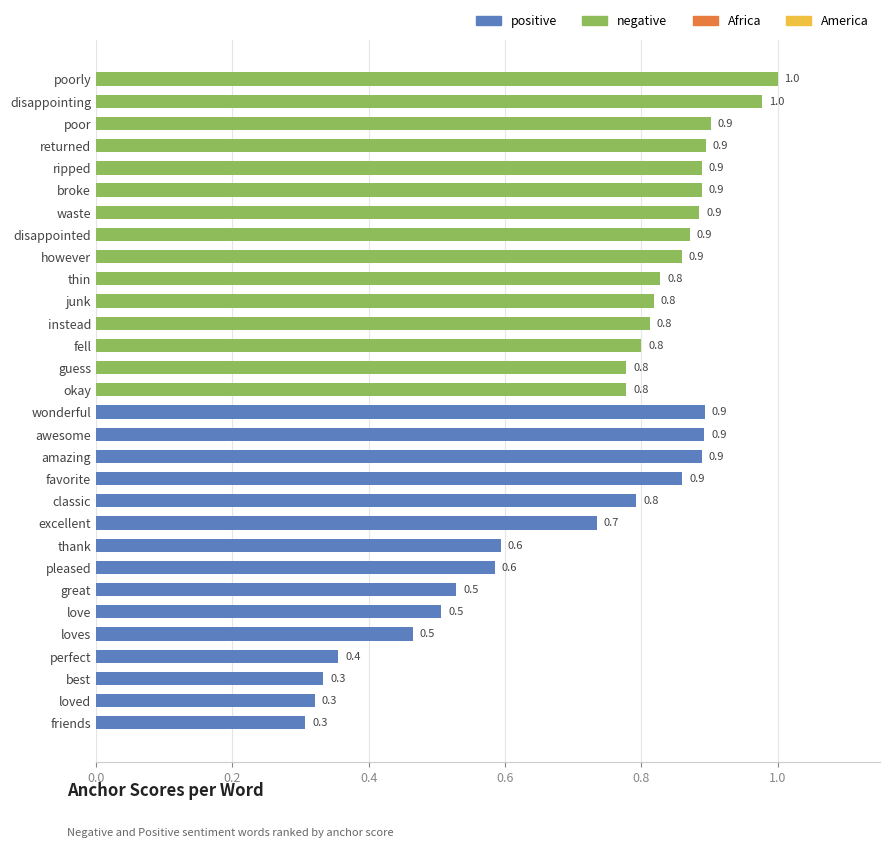

Is it true that the value at wonderful is 0.9?

True